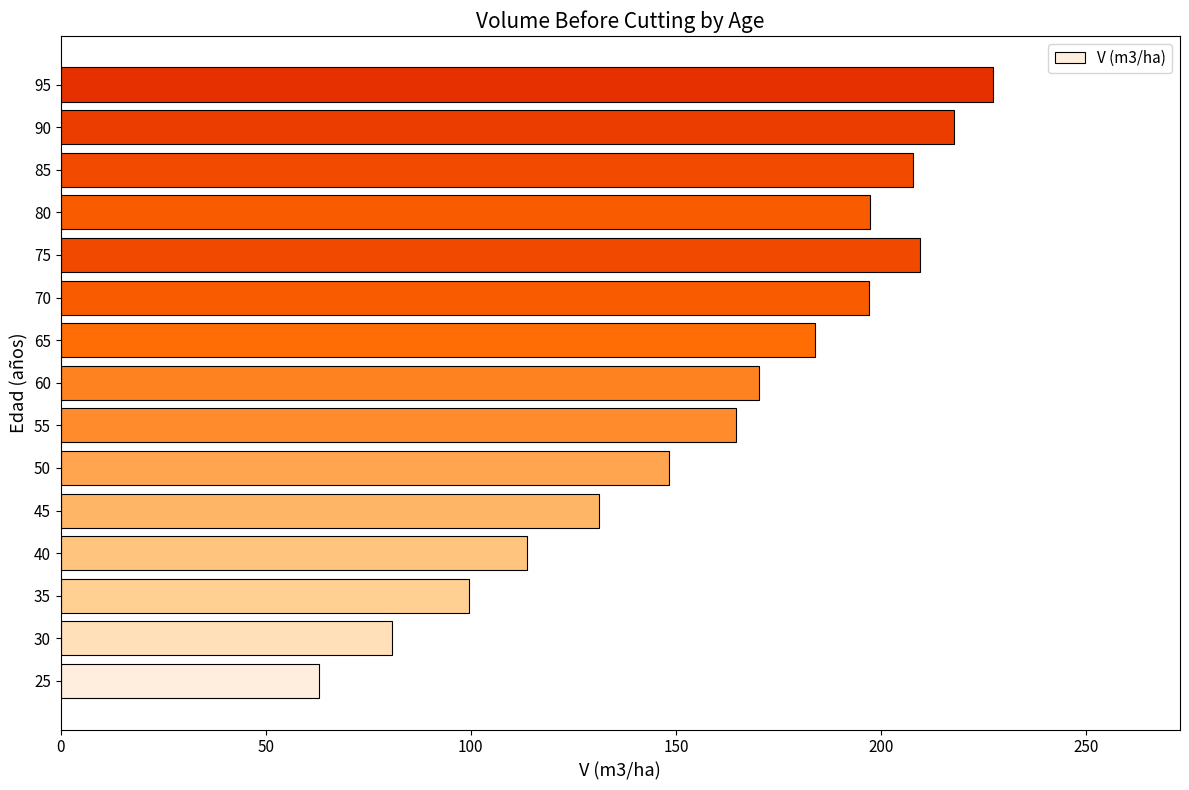

The value at 65 is 278.9. True or false?

False